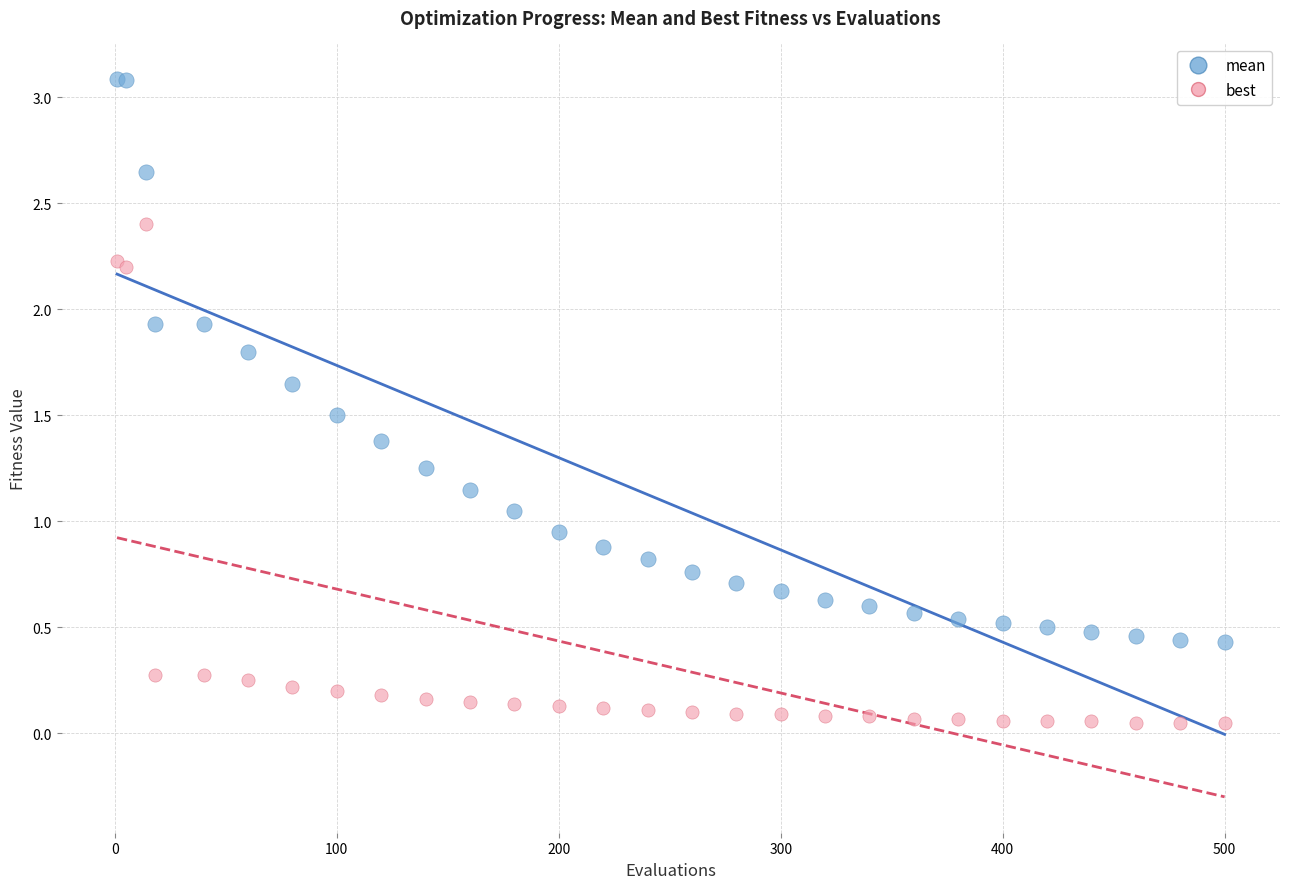

Which series reaches the minimum Y coordinate?

best